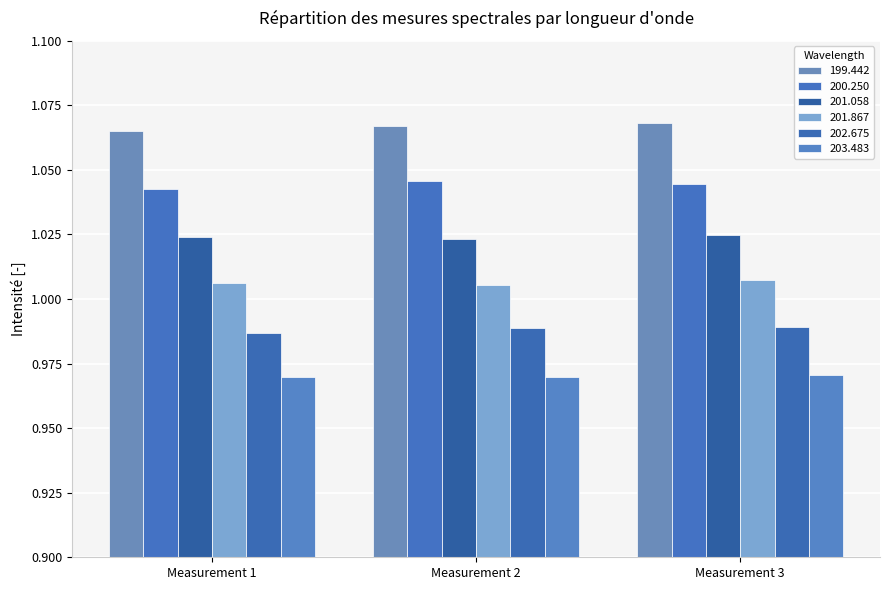

How many distinct data groups are displayed?

6